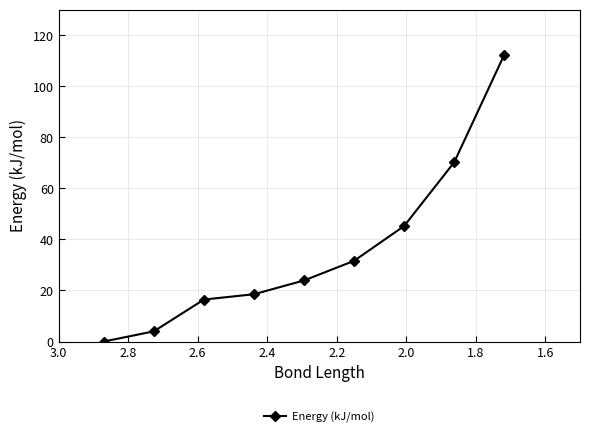

What is the greatest value displayed?

112.3